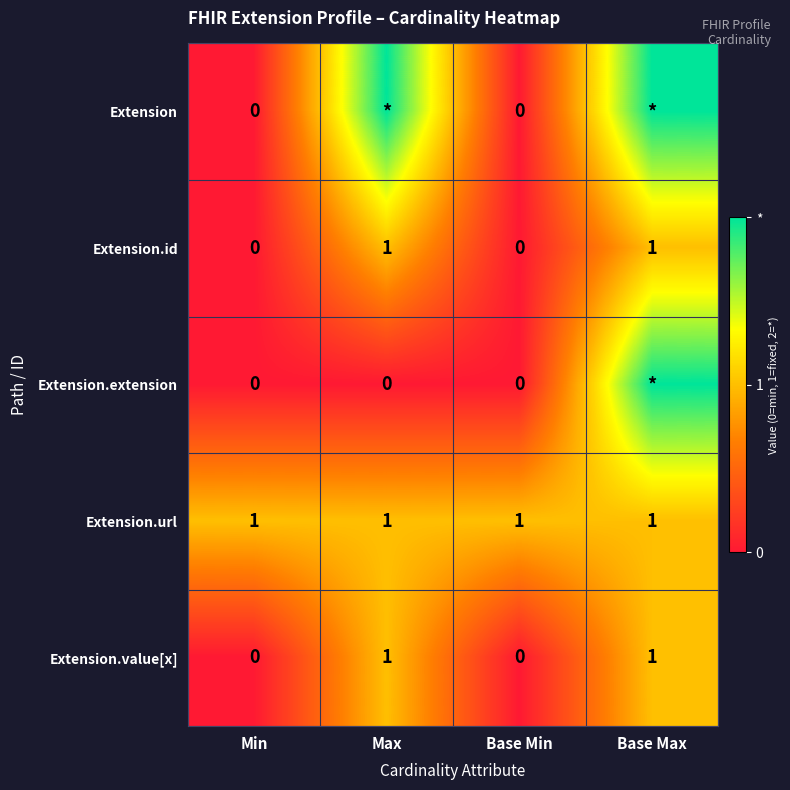

Count the Extension.id values in the range 0 to 1.

4